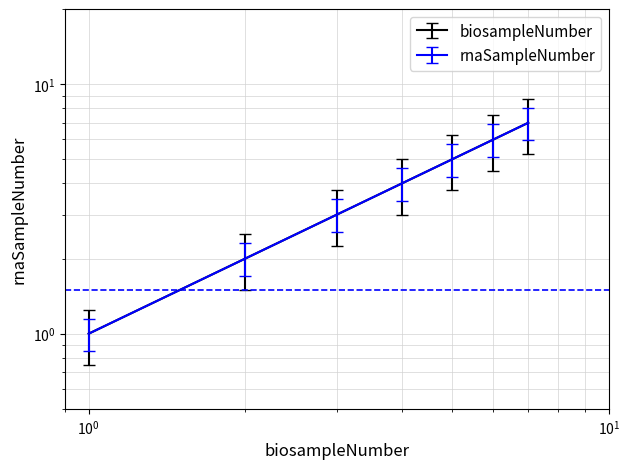

True or false: rnaSampleNumber and biosampleNumber intersect in this chart.

False